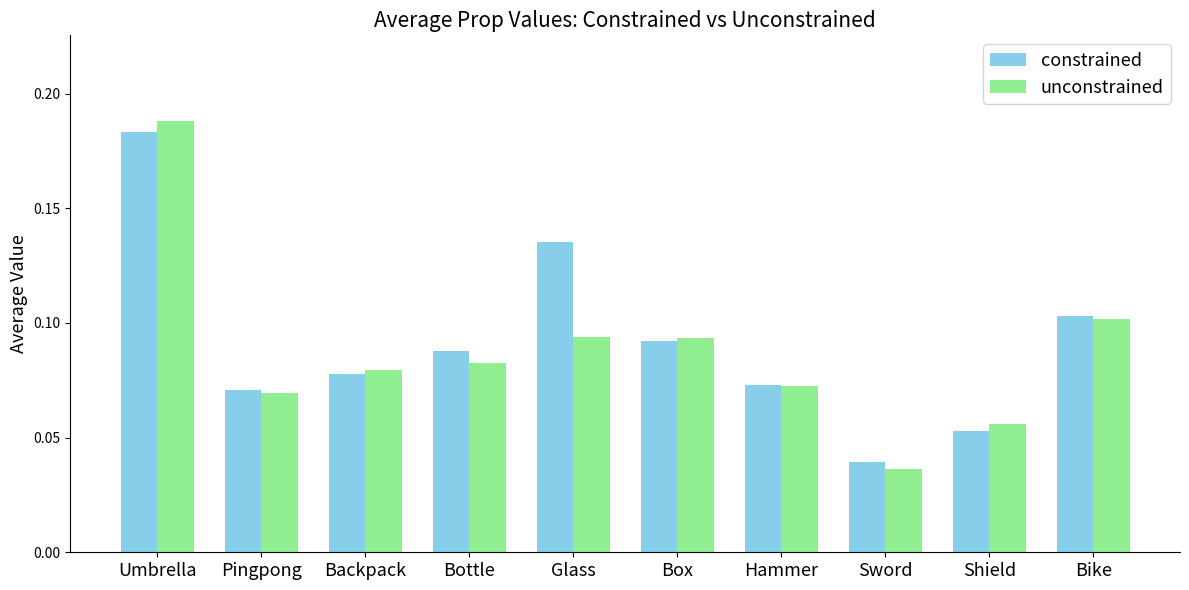

What are all the series names shown in the legend?

constrained, unconstrained